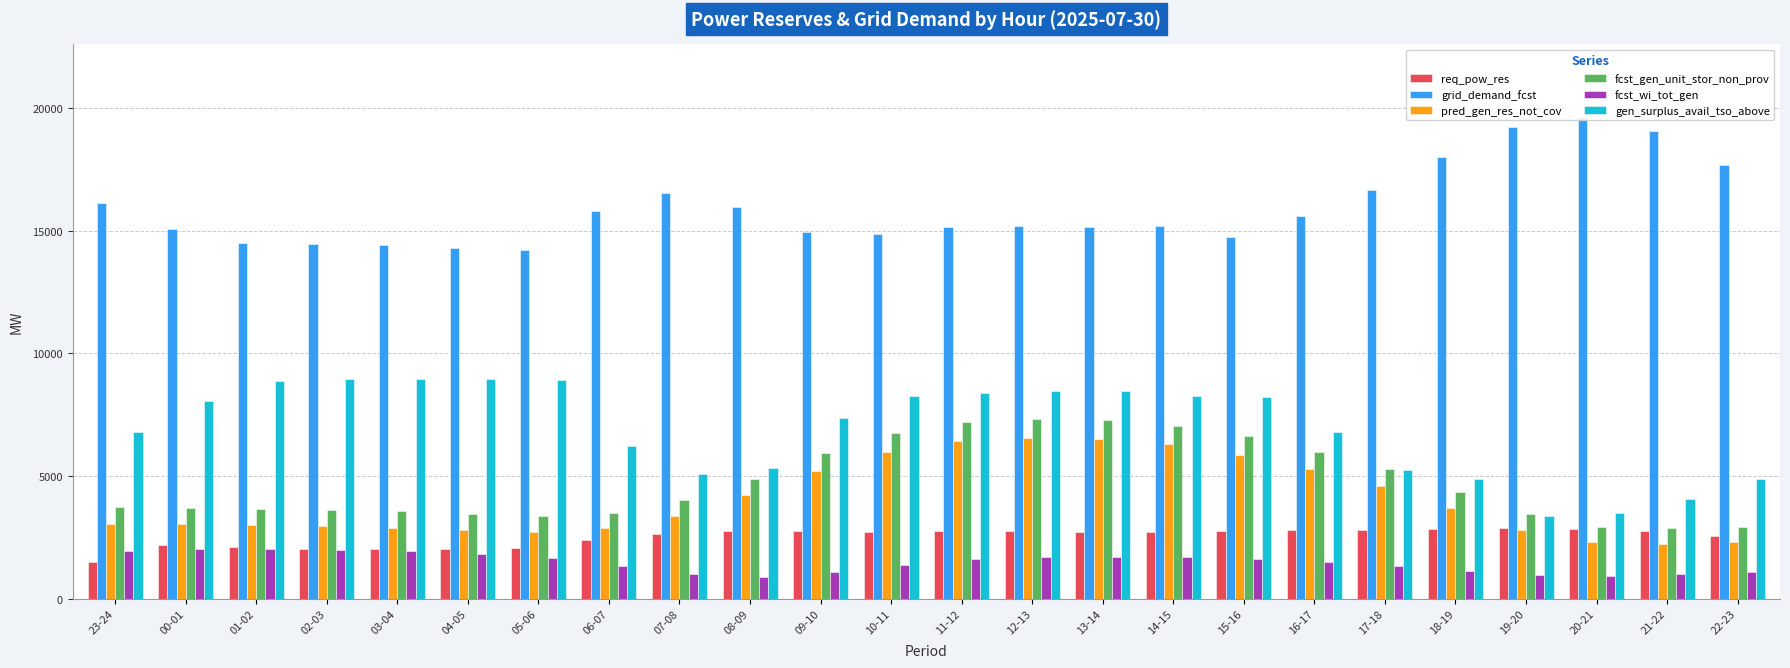

What are all the series names shown in the legend?

req_pow_res, grid_demand_fcst, pred_gen_res_not_cov, fcst_gen_unit_stor_non_prov, fcst_wi_tot_gen, gen_surplus_avail_tso_above